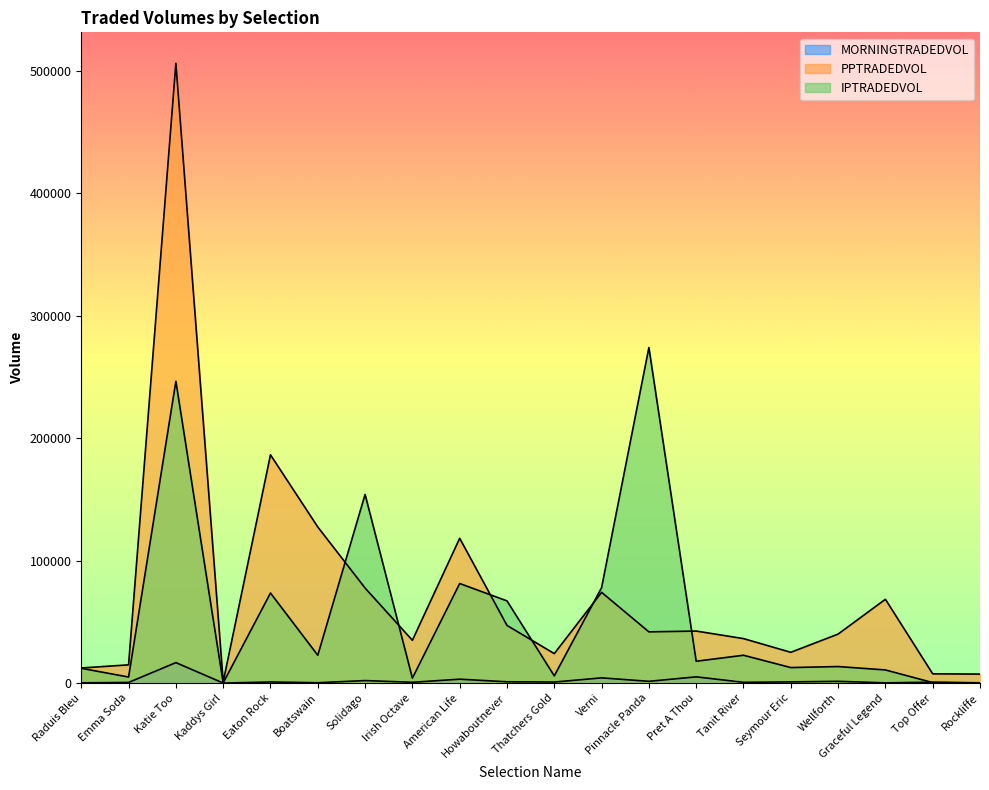

Which category has the highest value across all series?

Katie Too